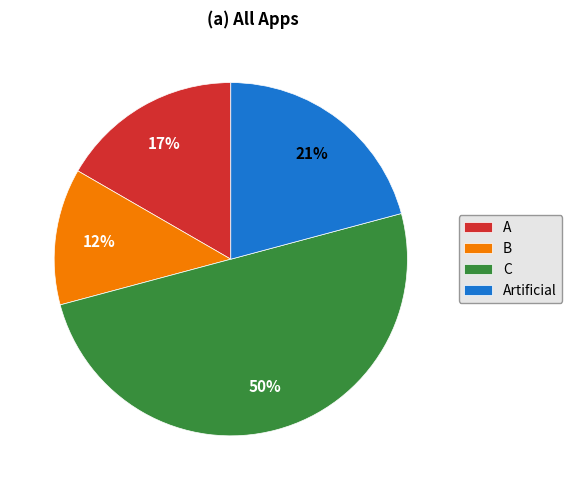

To the nearest percent, what is the average slice percentage?

25%